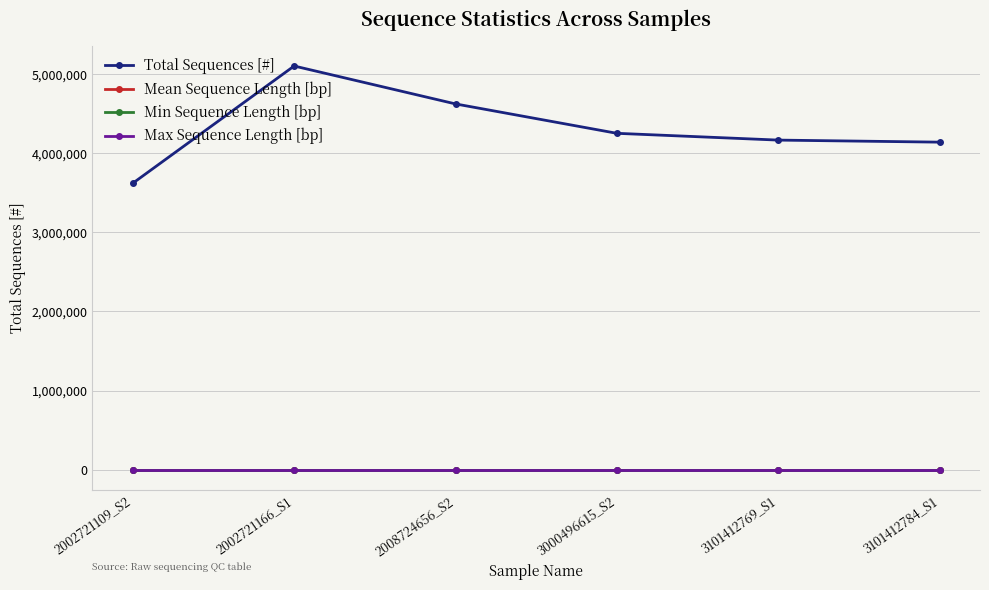

What is the smallest value displayed?

35.0